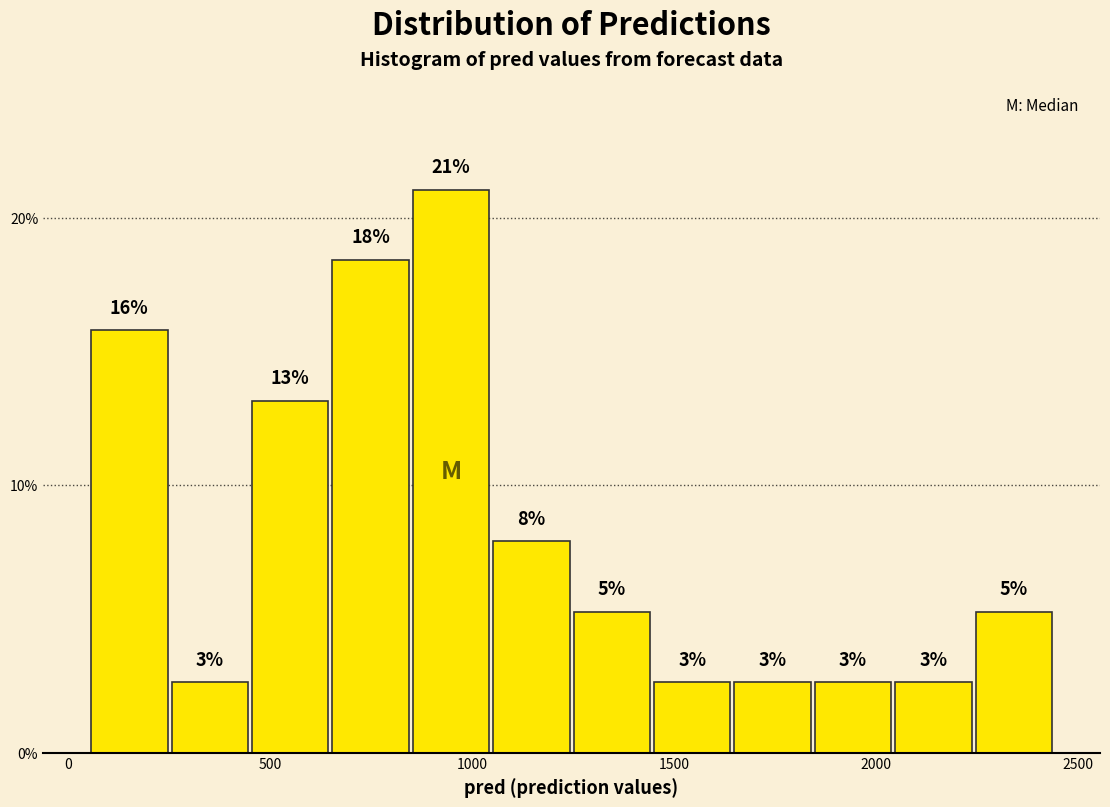

Around what value on the x-axis is the tallest bar? Give the approximate position of its centre, as read against the axis.

950